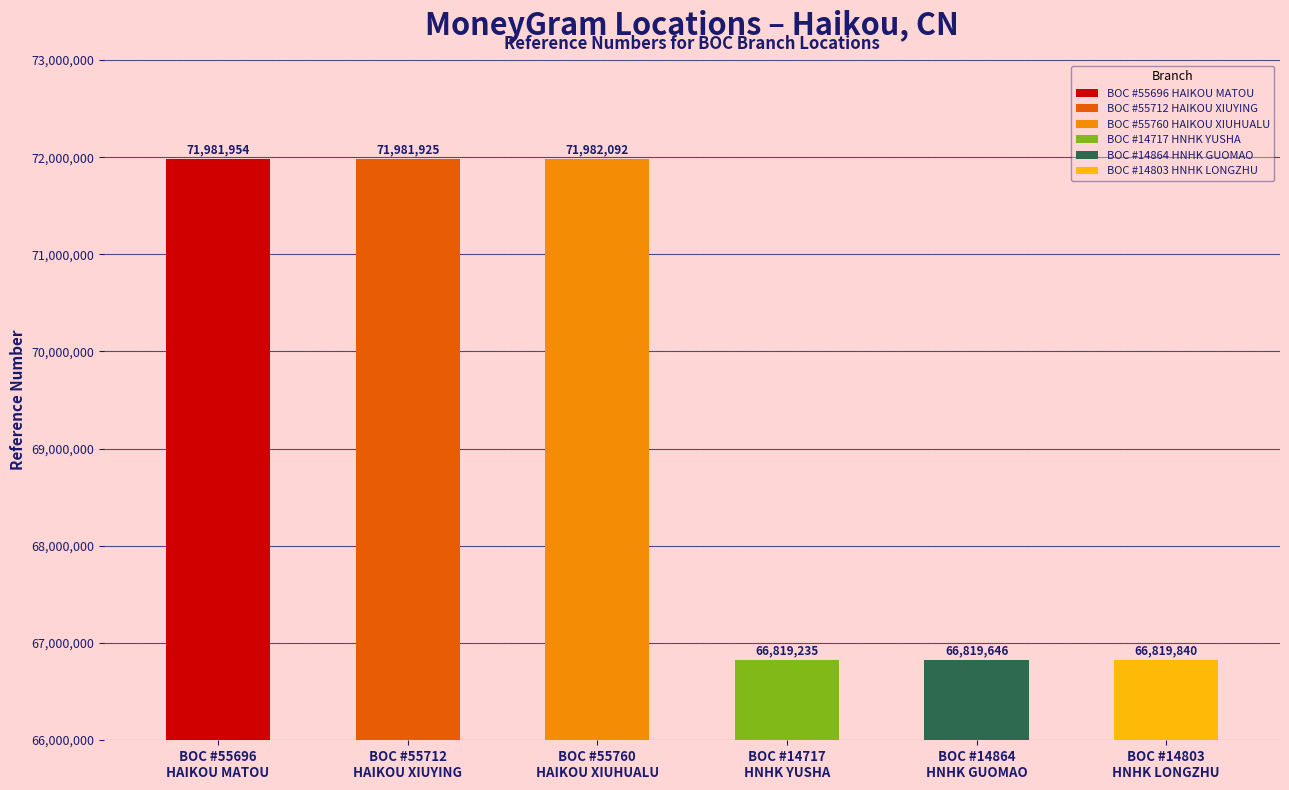

Reading left to right, transcribe all the data shown in this chart.

BOC #55696
HAIKOU MATOU=71981954	BOC #55712
HAIKOU XIUYING=71981925	BOC #55760
HAIKOU XIUHUALU=71982092	BOC #14717
HNHK YUSHA=66819235	BOC #14864
HNHK GUOMAO=66819646	BOC #14803
HNHK LONGZHU=66819840